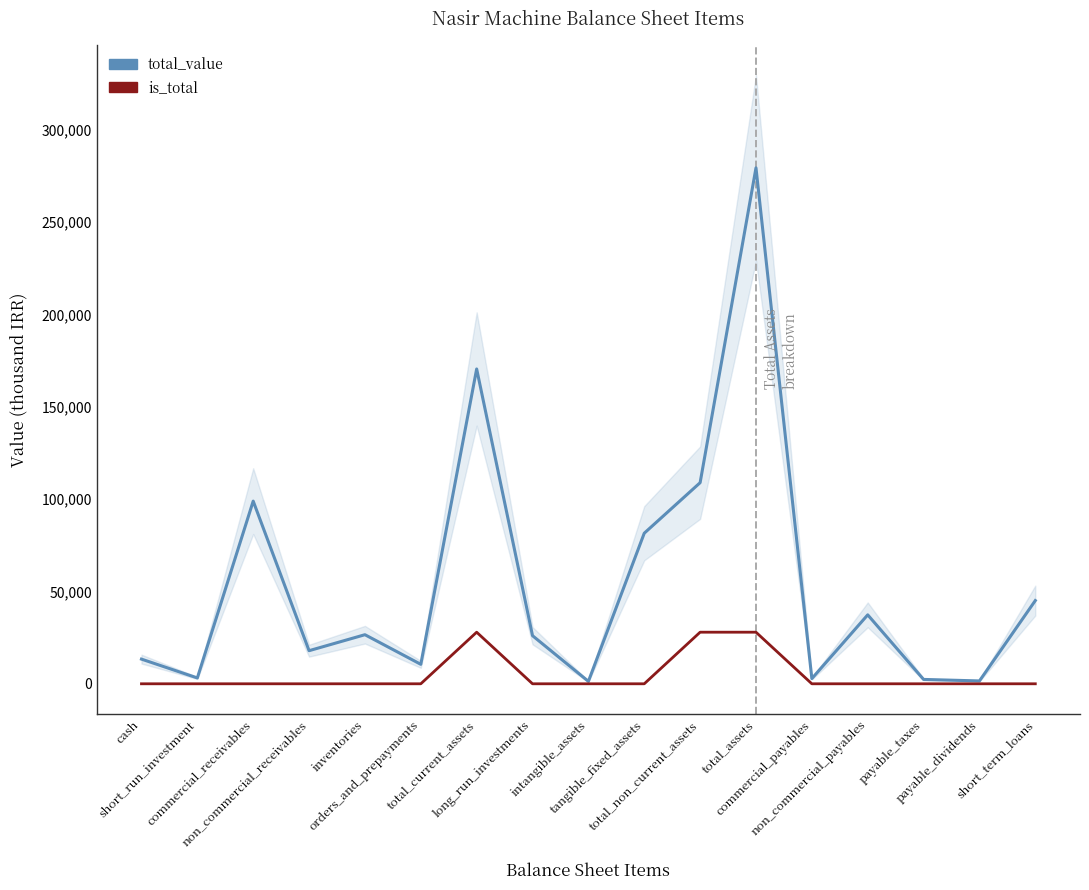

What is the label of the 14th point from the left?

non_commercial_payables